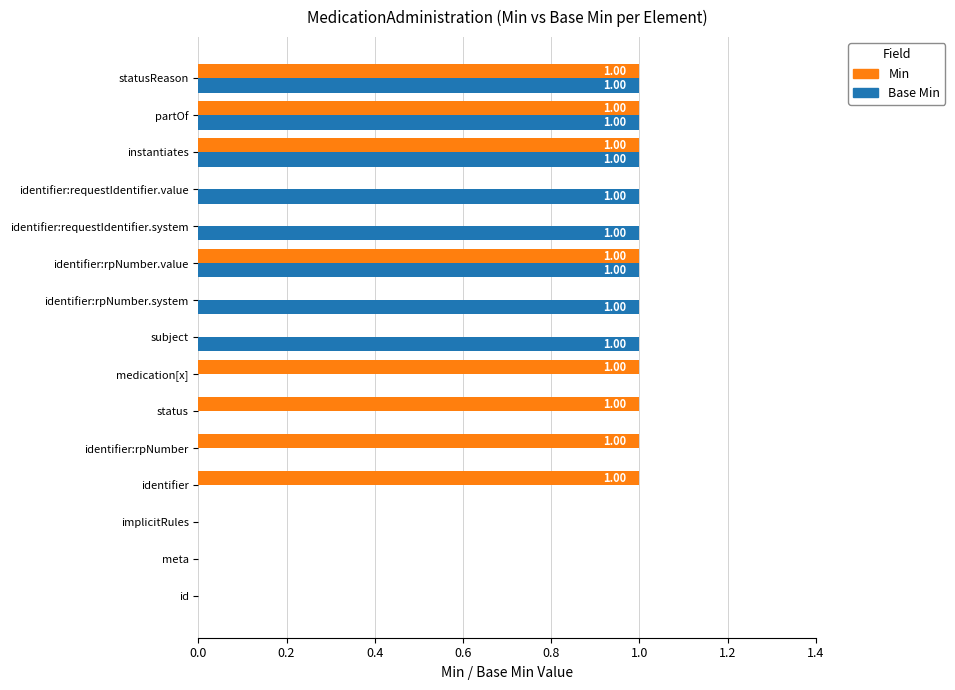

What is the sum of all Min values?

8